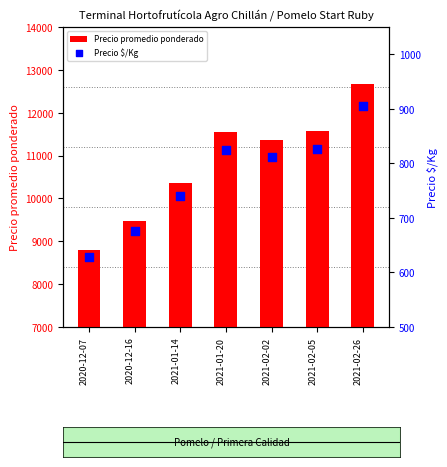

At which category is the sum across all series the highest?

2021-02-26